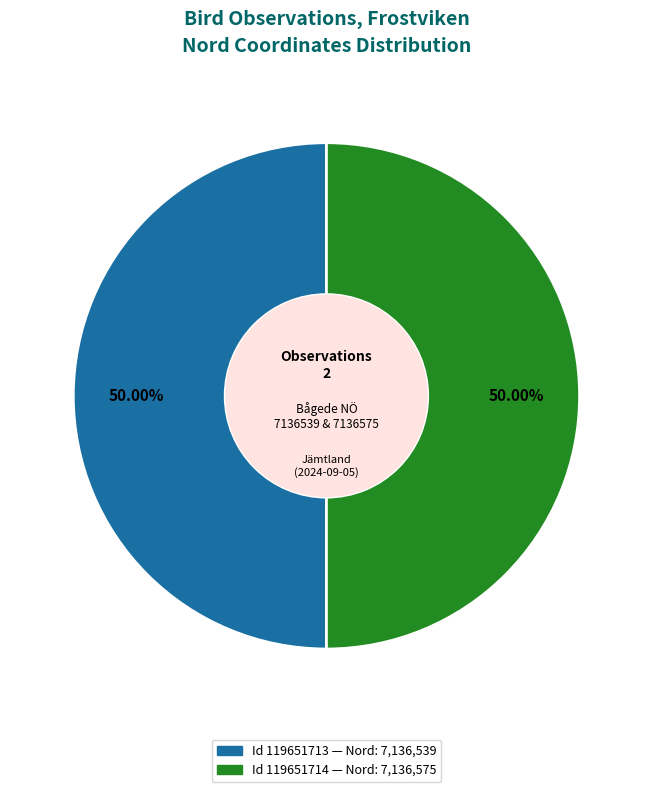

Count the number of slices in the pie.

2